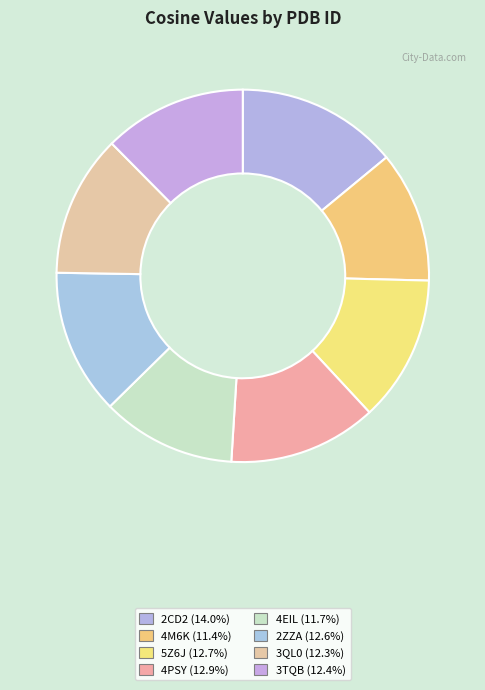

Which has a higher value, 2ZZA or 4PSY?

4PSY